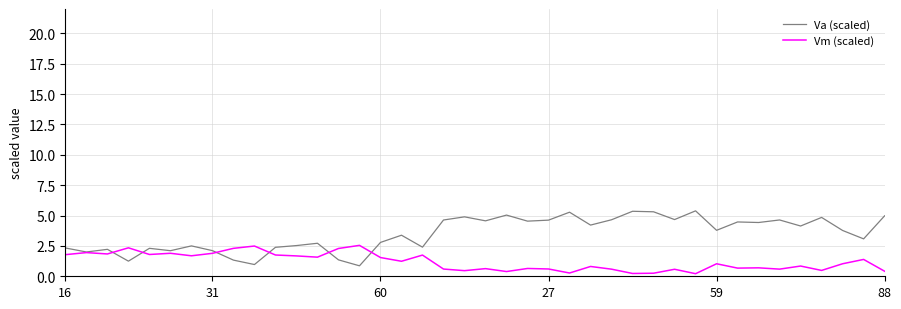

Which series has the largest total across all categories?

Va (scaled)